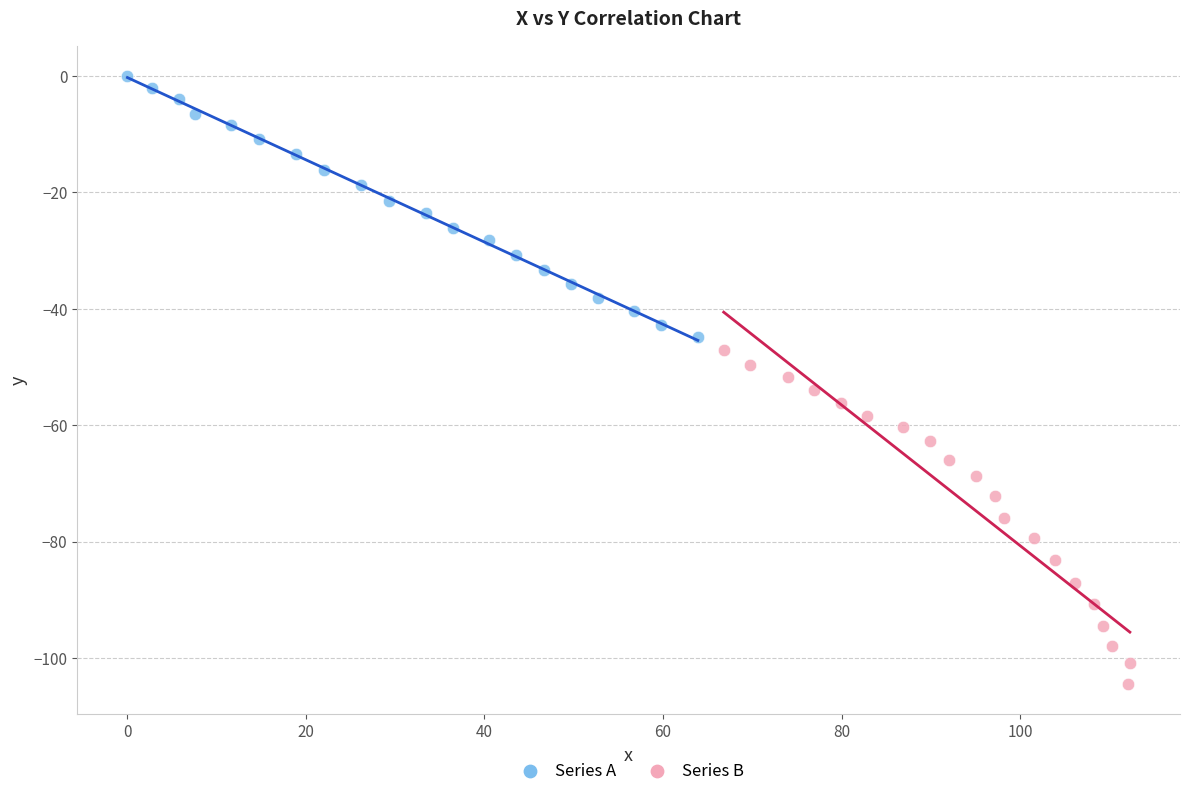

Which series reaches the maximum Y coordinate?

Series A